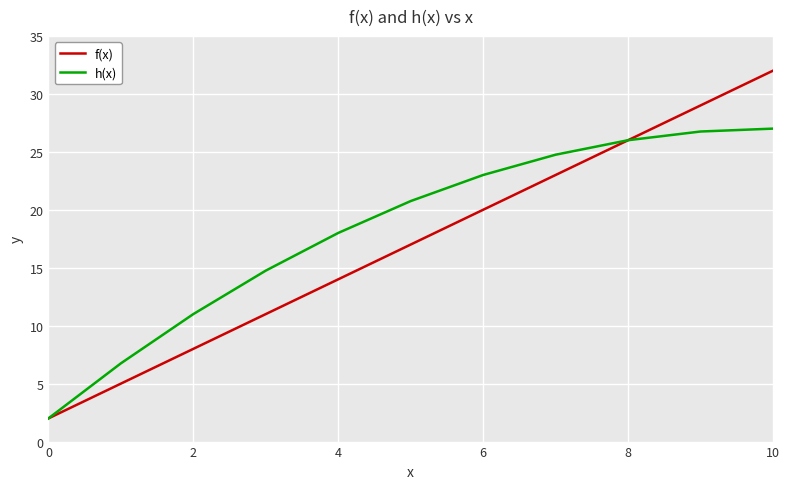

Which series has the widest spread of values?

f(x)